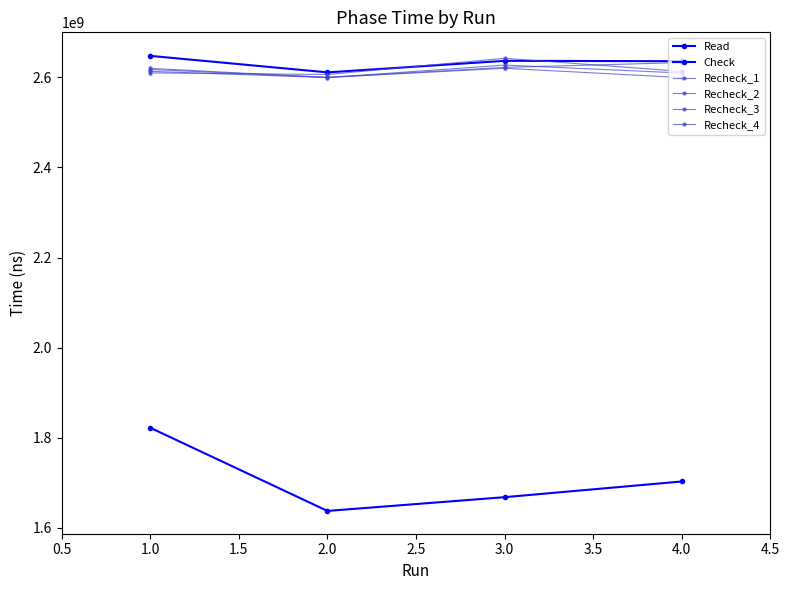

Which series contains the lowest Y value?

Read